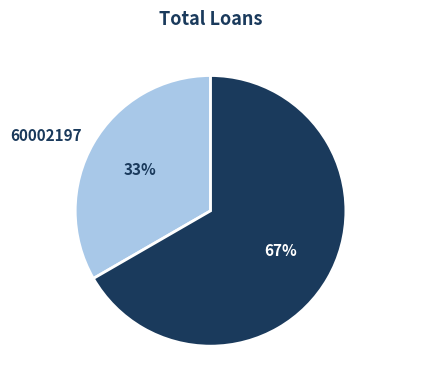

Is the sum of 60002197 and 60002225 greater than half?

Yes